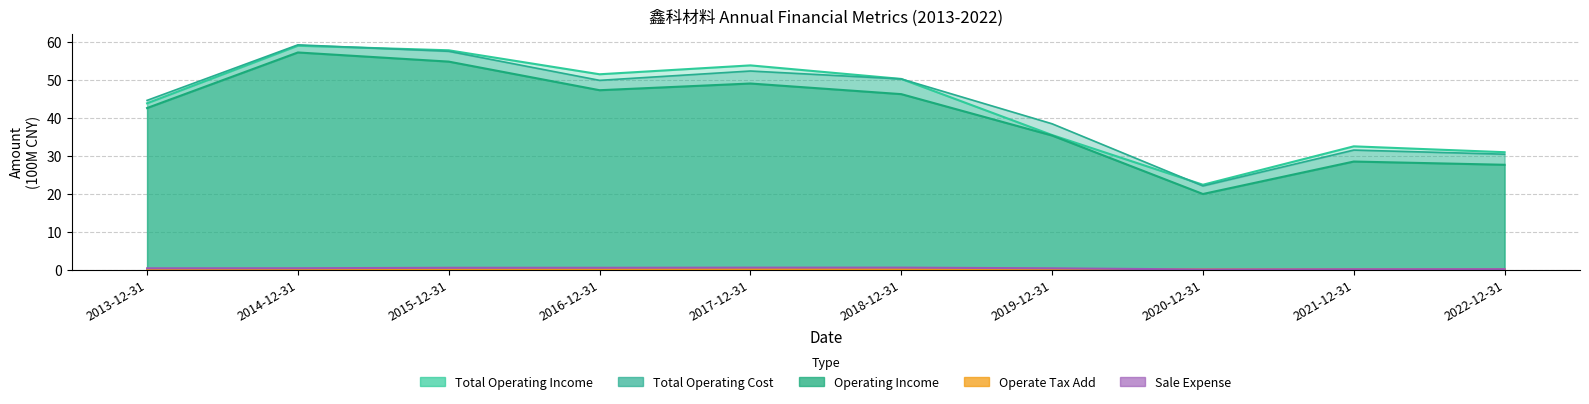

What is the highest value of the Operating Income series?

57.1